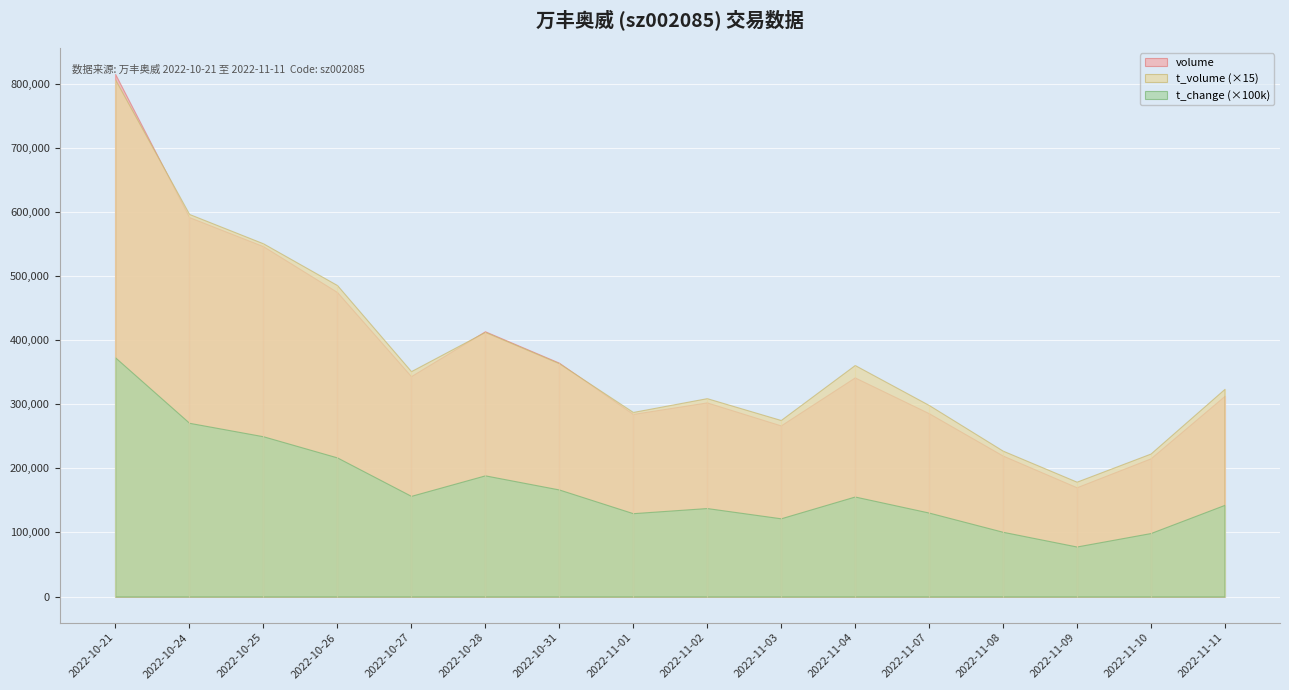

What is the greatest value displayed?

815165.0